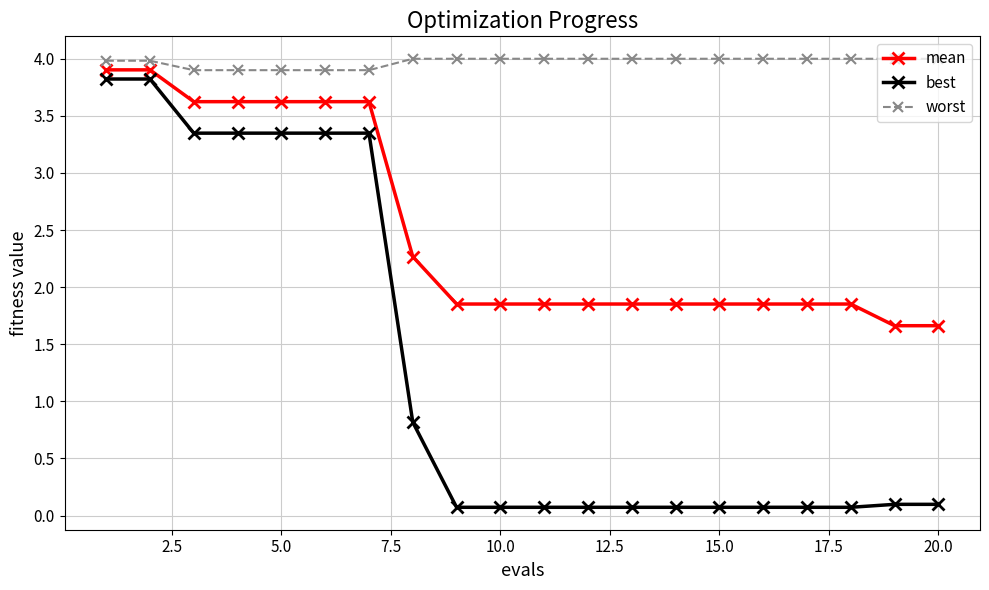

What is the minimum value shown in the chart?

0.1